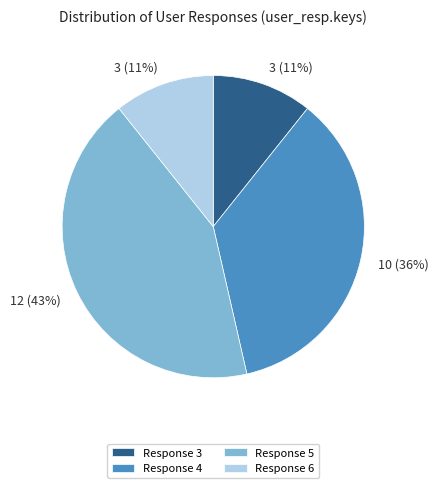

Does any single category account for the majority?

No